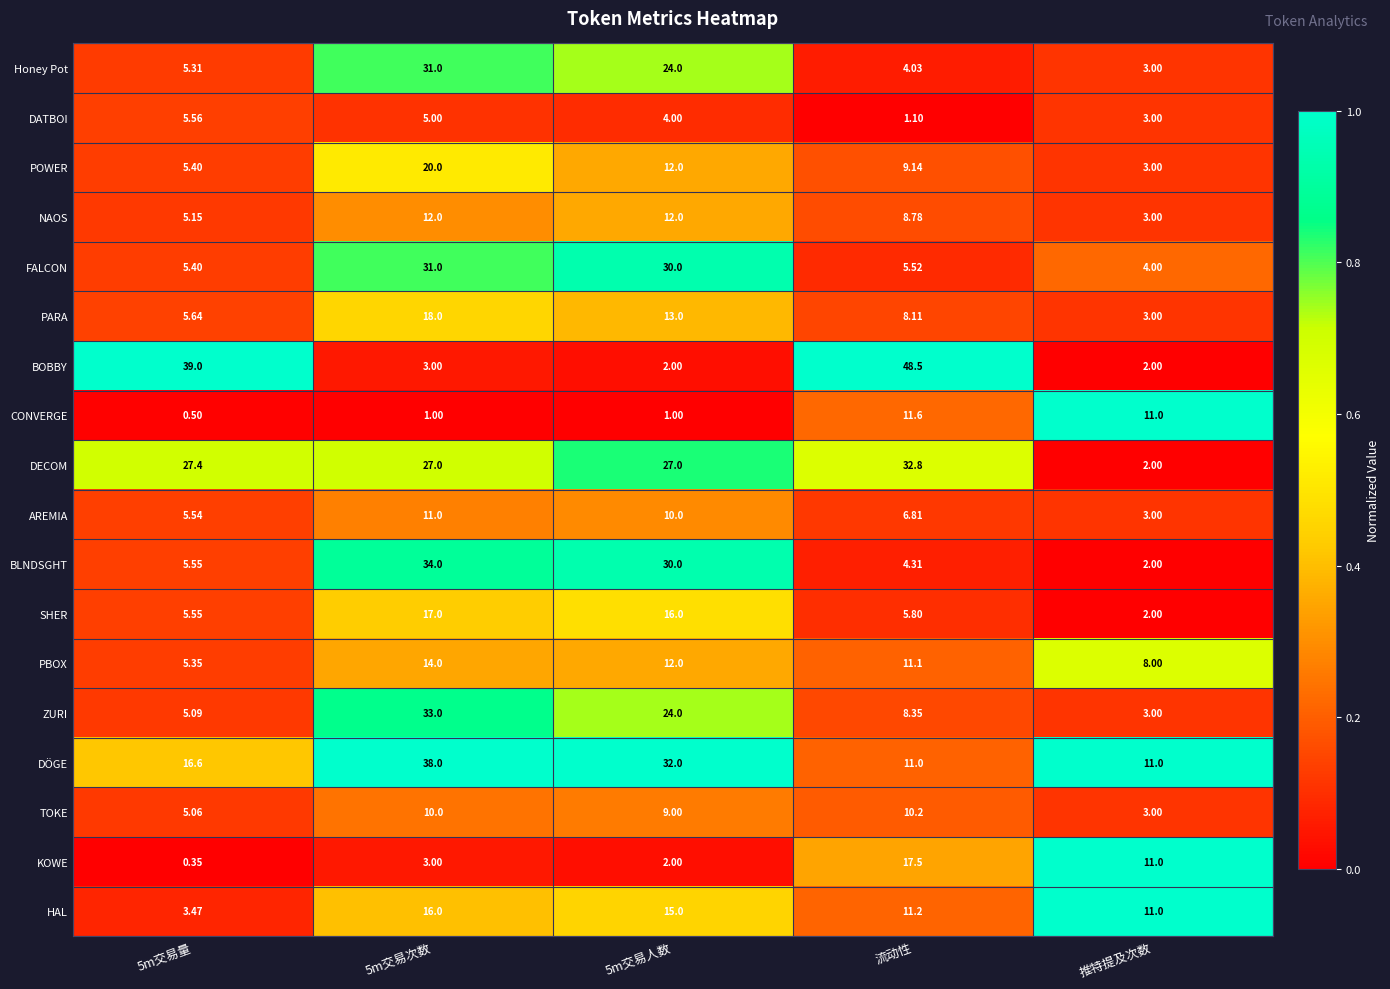

Which series has the largest range (max minus min)?

BOBBY